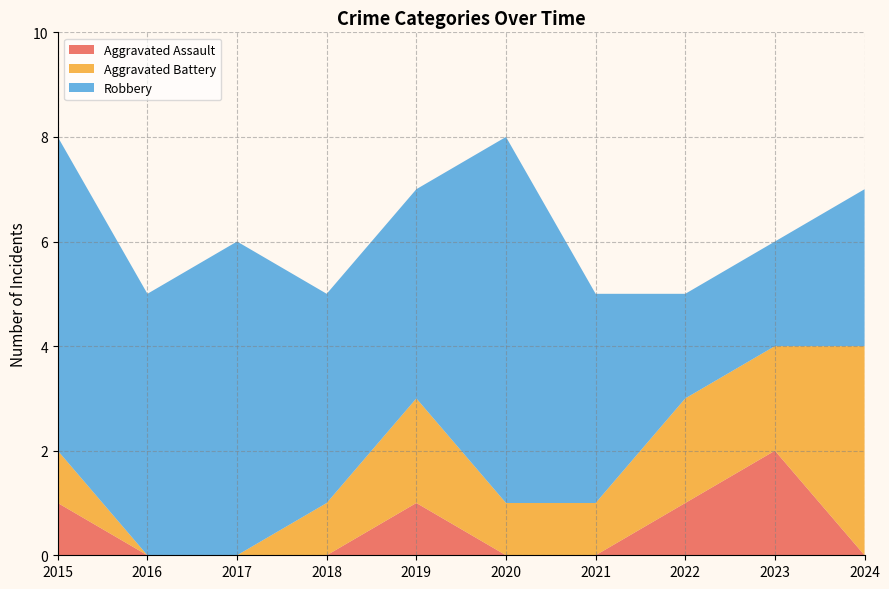

Reading right to left, extract all data points from this chart.

Aggravated Assault: 2024=0	2023=2	2022=1	2021=0	2020=0	2019=1	2018=0	2017=0	2016=0	2015=1
Aggravated Battery: 2024=4	2023=2	2022=2	2021=1	2020=1	2019=2	2018=1	2017=0	2016=0	2015=1
Robbery: 2024=3	2023=2	2022=2	2021=4	2020=7	2019=4	2018=4	2017=6	2016=5	2015=6